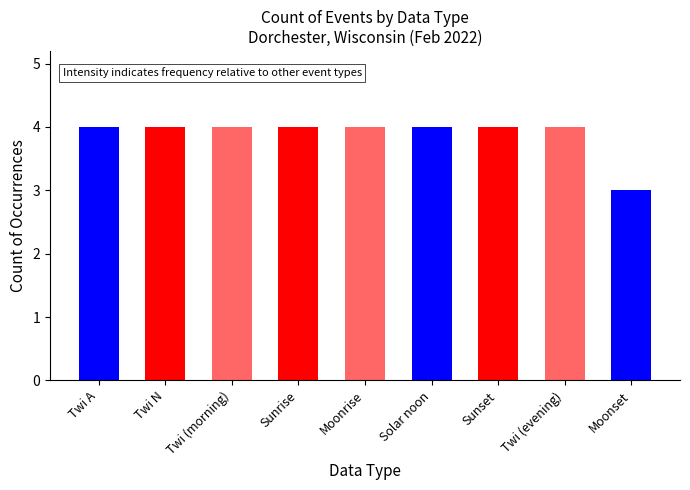

Reading left to right, transcribe all the data shown in this chart.

4	4	4	4	4	4	4	4	3